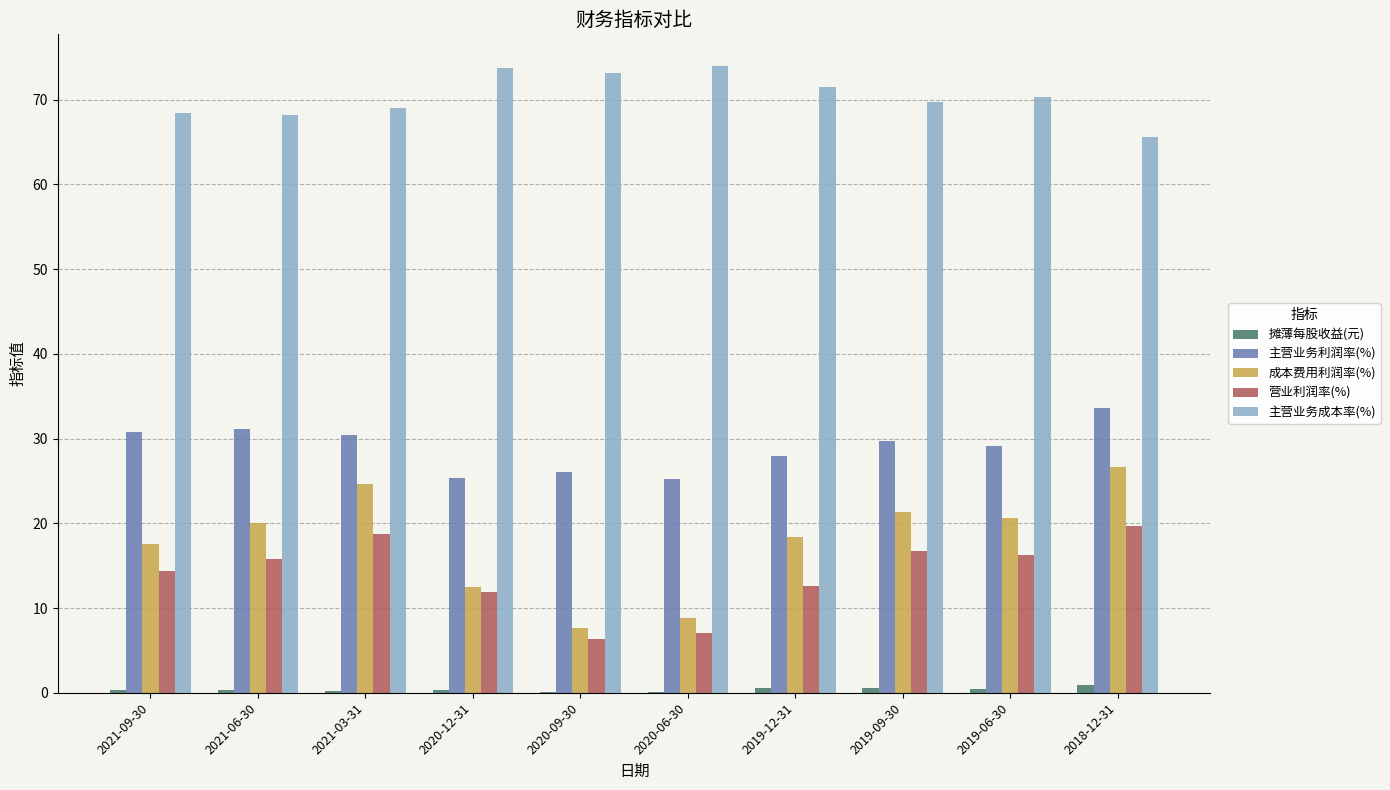

Is it true that 成本费用利润率(%) equals 21.3 at 2019-09-30?

True